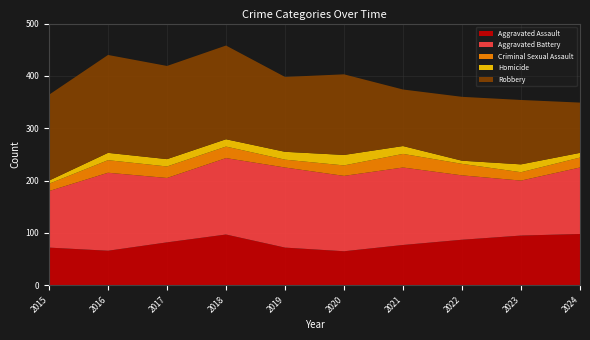

What is the lowest value of the Aggravated Assault series?

65